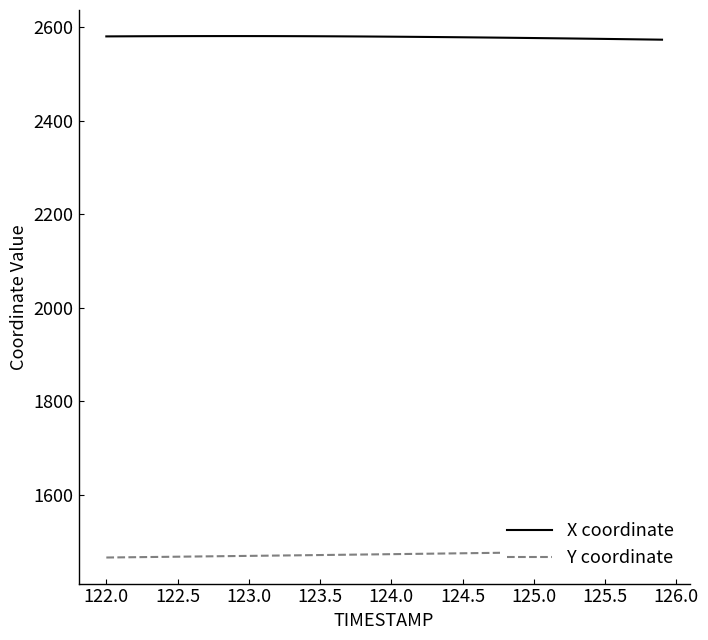

What is the maximum value for X coordinate?

2580.5